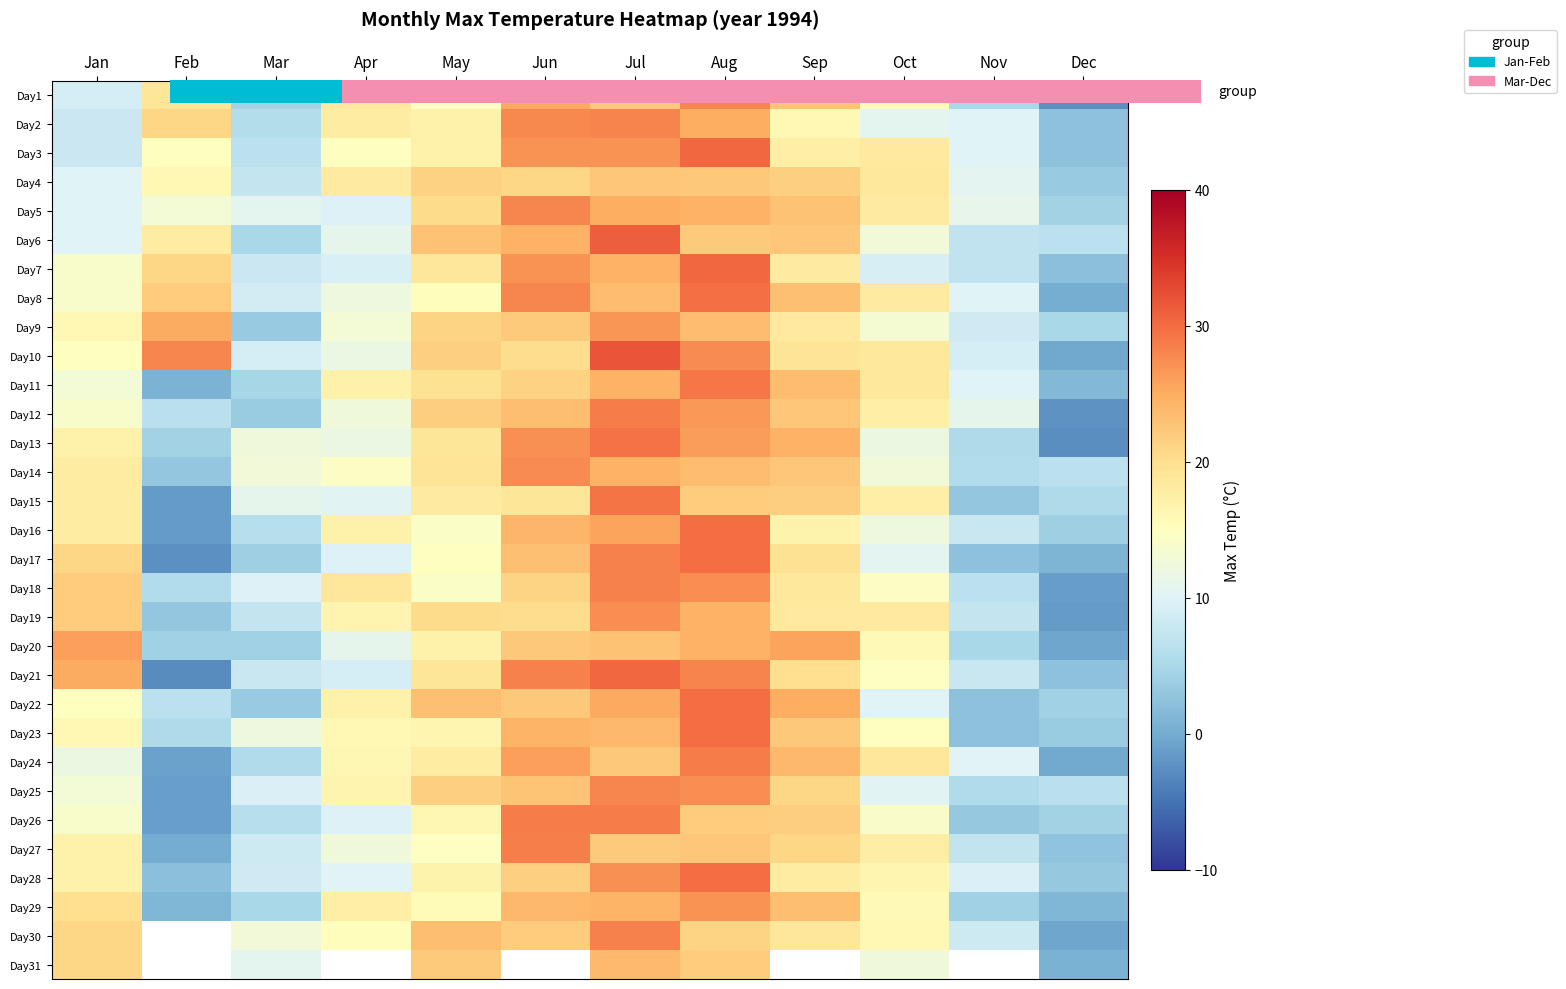

Where does the Day22 series first go above 17?

Apr